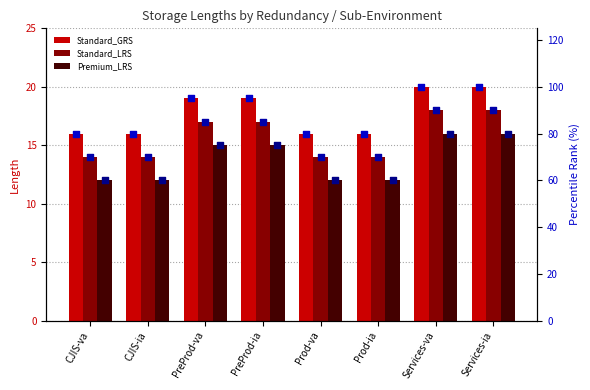

At how many categories does at least one series exceed 19?

8